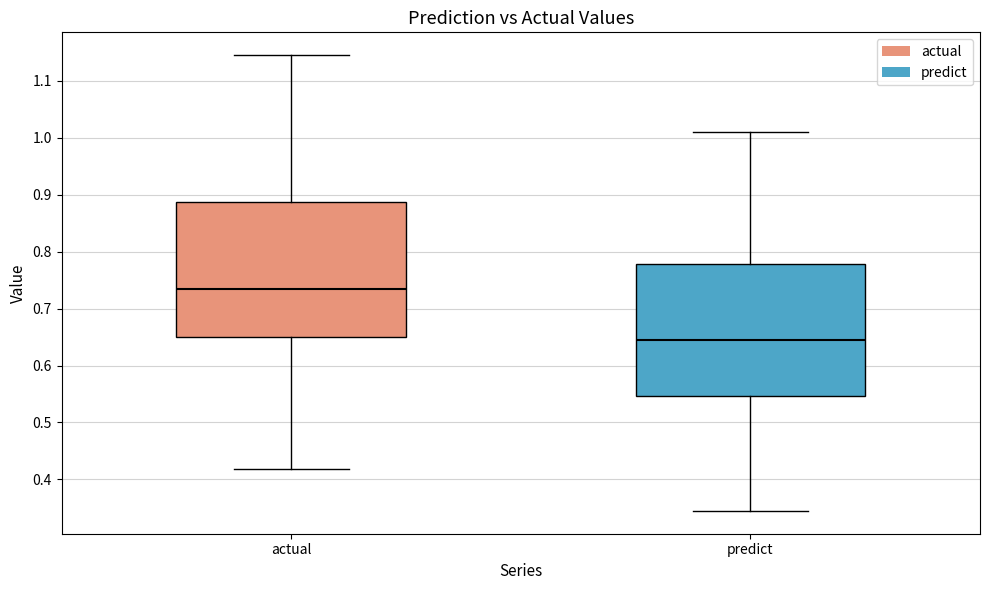

Reading left to right, read every box against the y-axis: the position of its median line, the range the box covers, and the ends of its whiskers. The values are not printed on the chart, so give them approximately, as read against the axis.

actual: median 0.74, box 0.65 to 0.89, whiskers 0.42 to 1.15
predict: median 0.64, box 0.55 to 0.78, whiskers 0.34 to 1.01